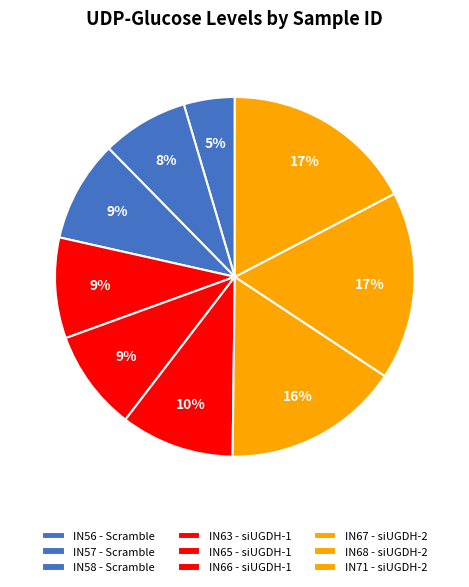

How many segments does this pie chart have?

9